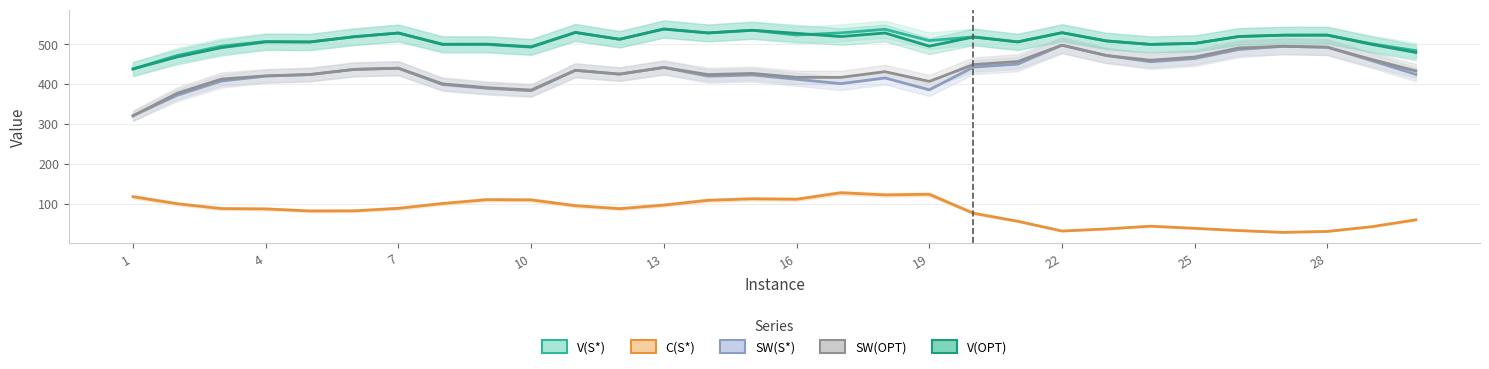

In V(OPT), how many points are higher than both neighbors (excluding endpoints)?

10